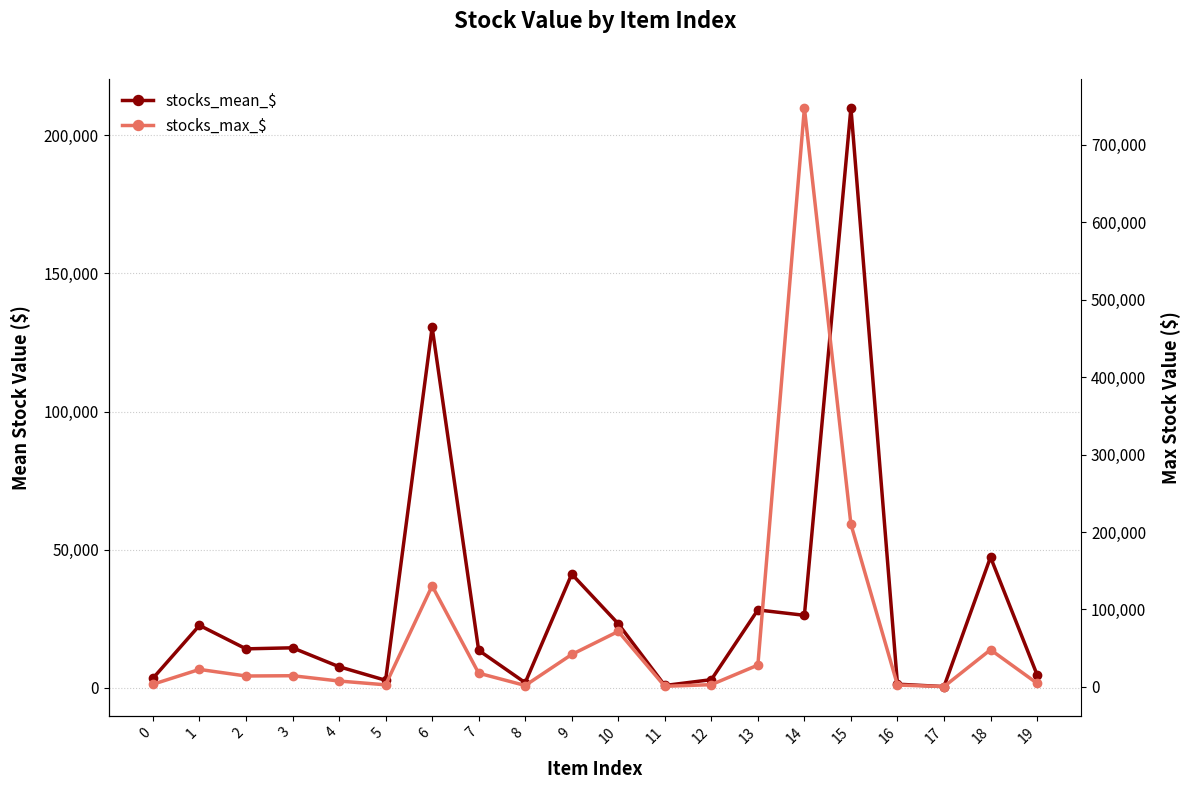

What is the maximum value shown in the chart?

747354.0